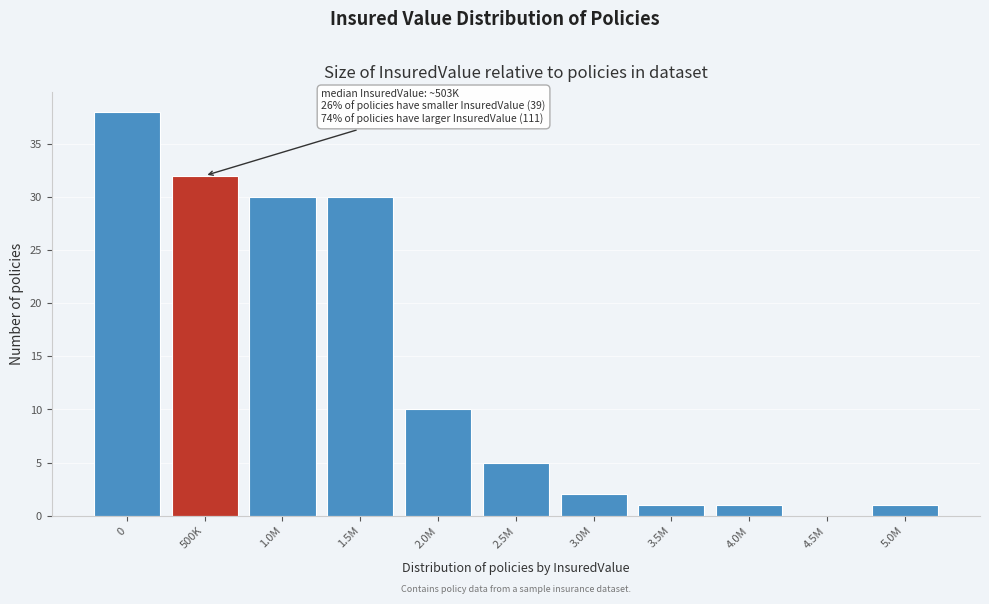

Reading left to right, transcribe all the data shown in this chart.

0=38	500K=32	1.0M=30	1.5M=30	2.0M=10	2.5M=5	3.0M=2	3.5M=1	4.0M=1	4.5M=0	5.0M=1